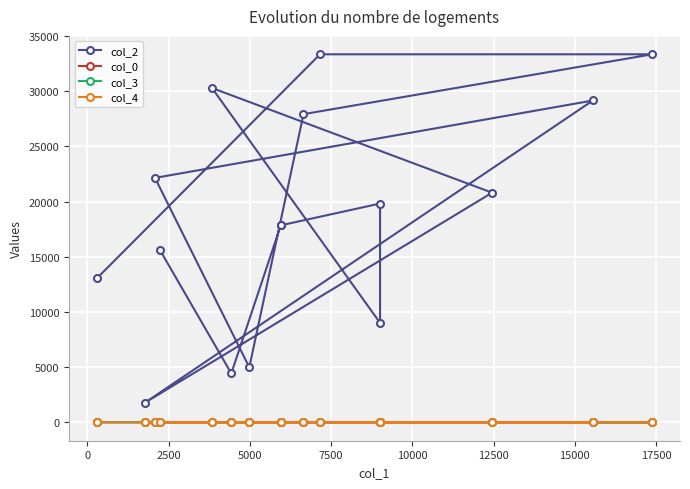

List the series in order of their peak value, highest first.

col_2, col_0, col_3, col_4